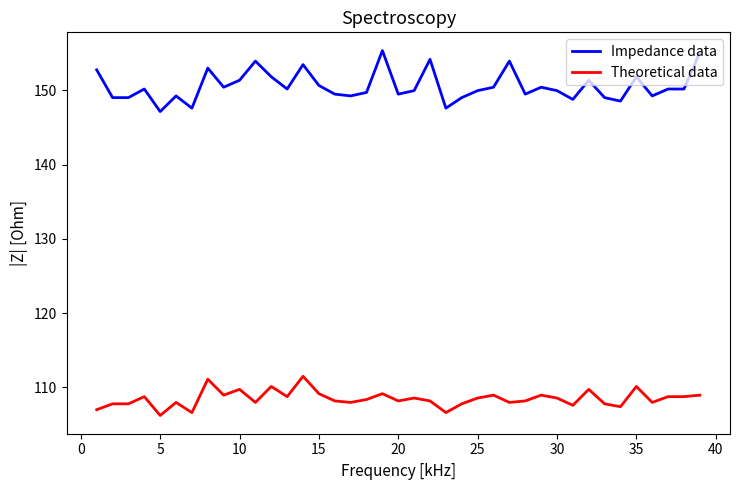

Which series has the largest range (max minus min)?

Impedance data